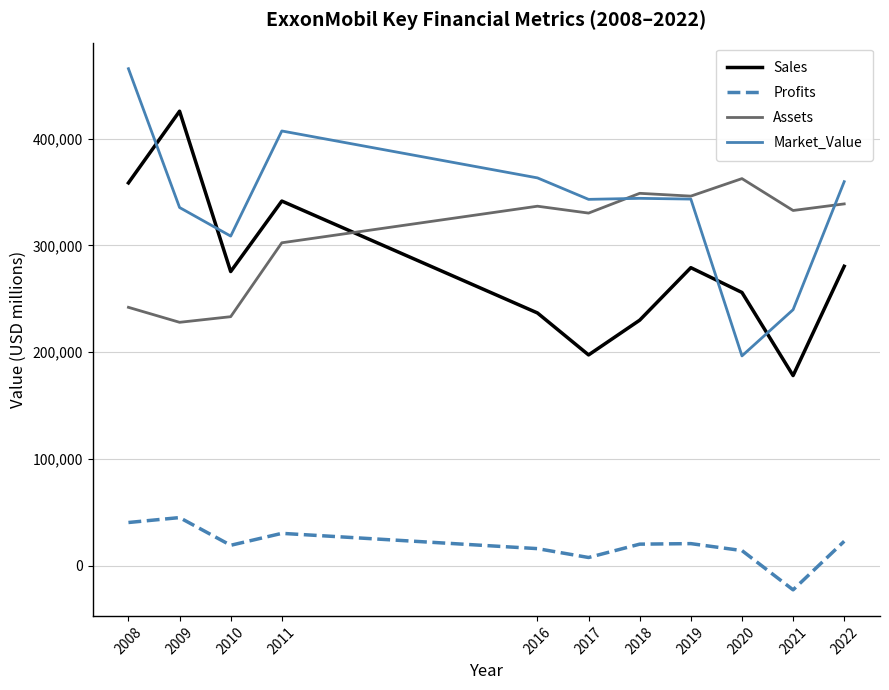

What is the total value across all series at 2020?

829520